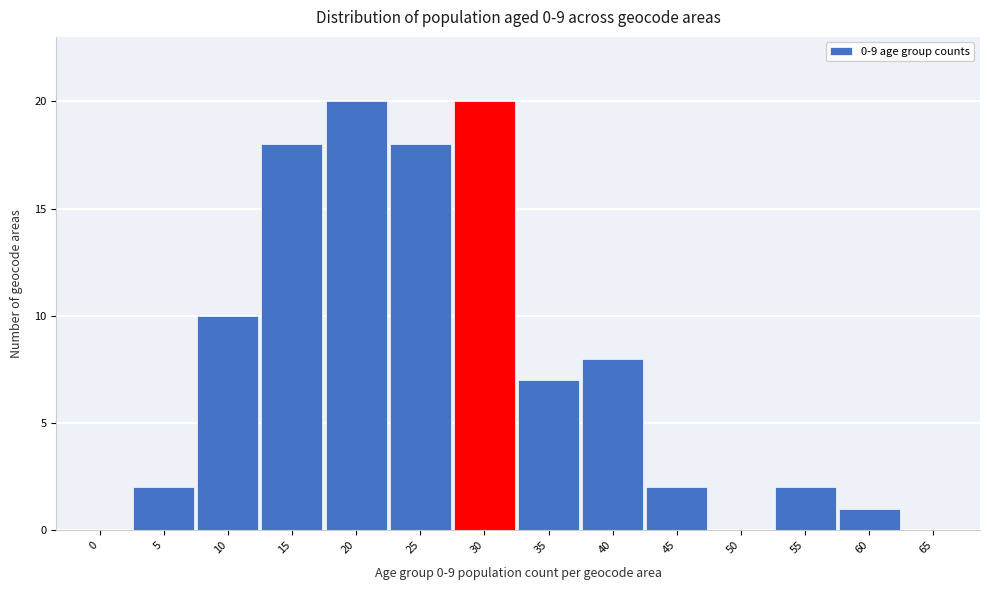

Reading left to right, list all the values displayed in this chart.

0=0	5=2	10=10	15=18	20=20	25=18	30=20	35=7	40=8	45=2	50=0	55=2	60=1	65=0